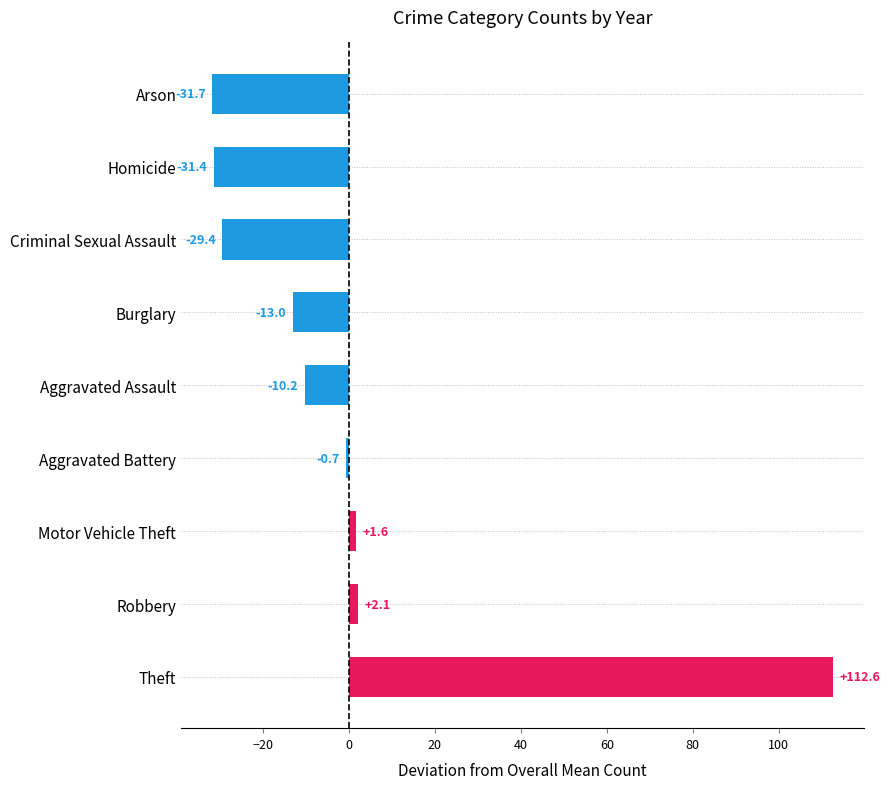

Reading top to bottom, extract all data points from this chart.

-31.7	-31.4	-29.4	-13.0	-10.2	-0.7	1.6	2.1	112.6